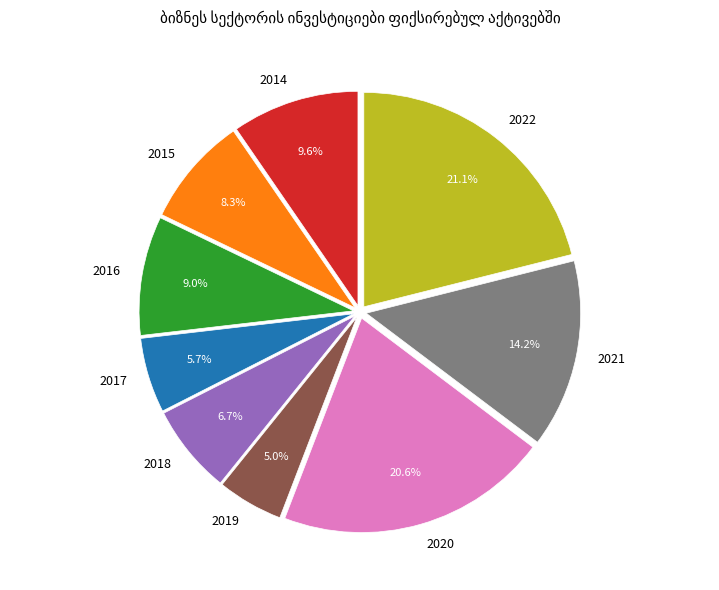

Is it true that 2022 is 21% of the pie?

True